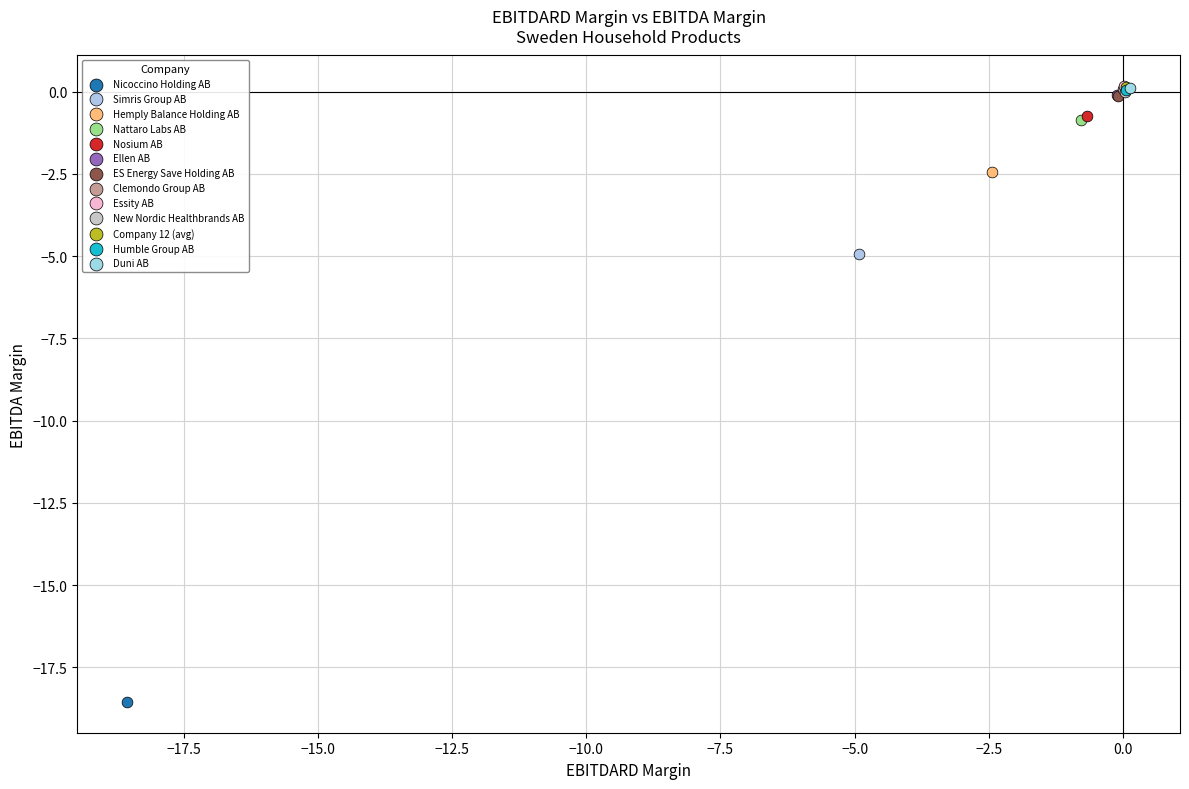

What are all the series names shown in the legend?

Nicoccino Holding AB, Simris Group AB, Hemply Balance Holding AB, Nattaro Labs AB, Nosium AB, Ellen AB, ES Energy Save Holding AB, Clemondo Group AB, Essity AB, New Nordic Healthbrands AB, Company 12 (avg), Humble Group AB, Duni AB